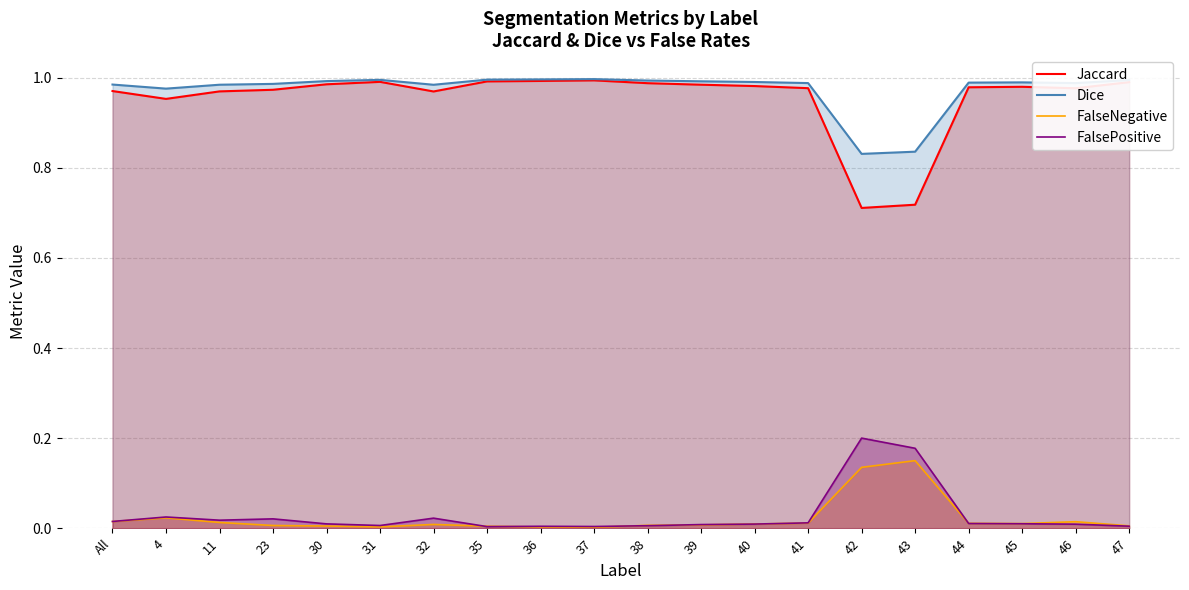

The value of FalseNegative at 42 is 0.1. True or false?

True